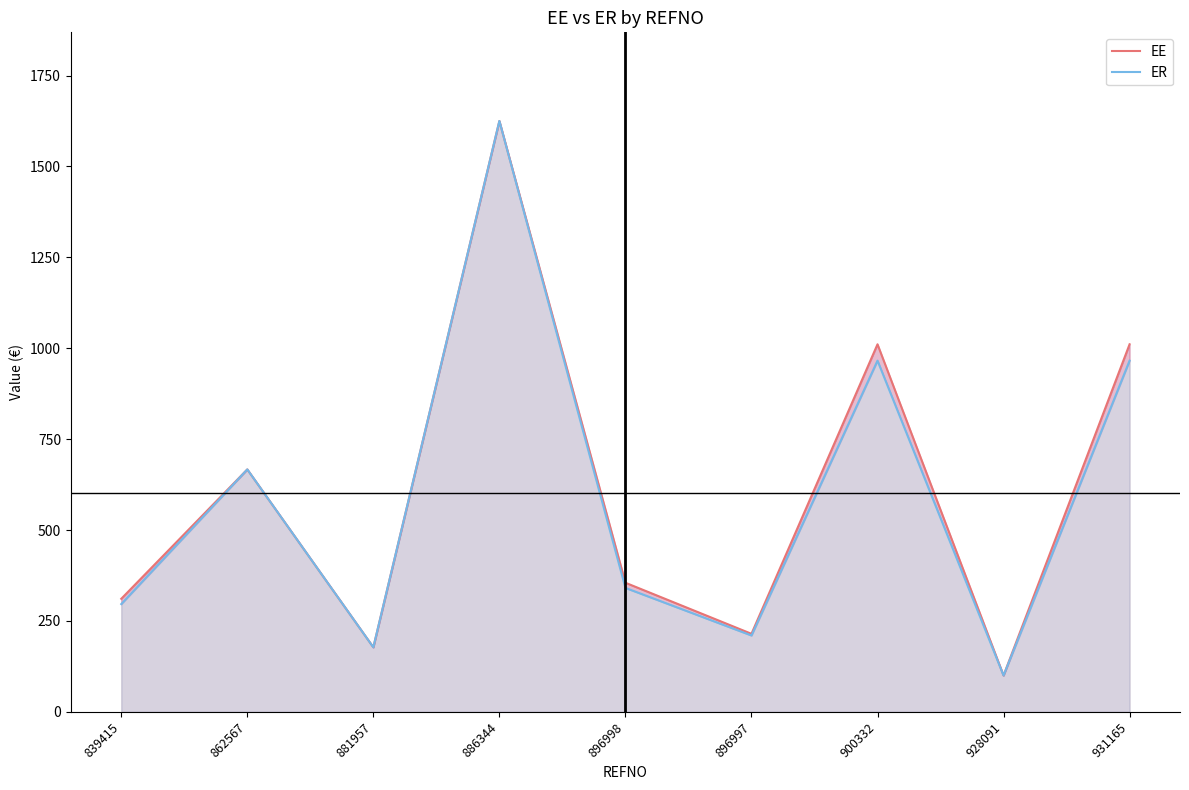

How many lines are shown in the chart?

2